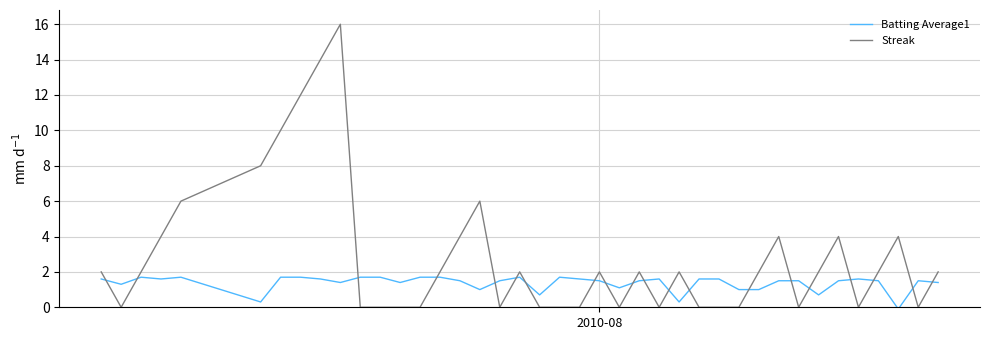

Does the chart display data point markers on the line(s)?

No